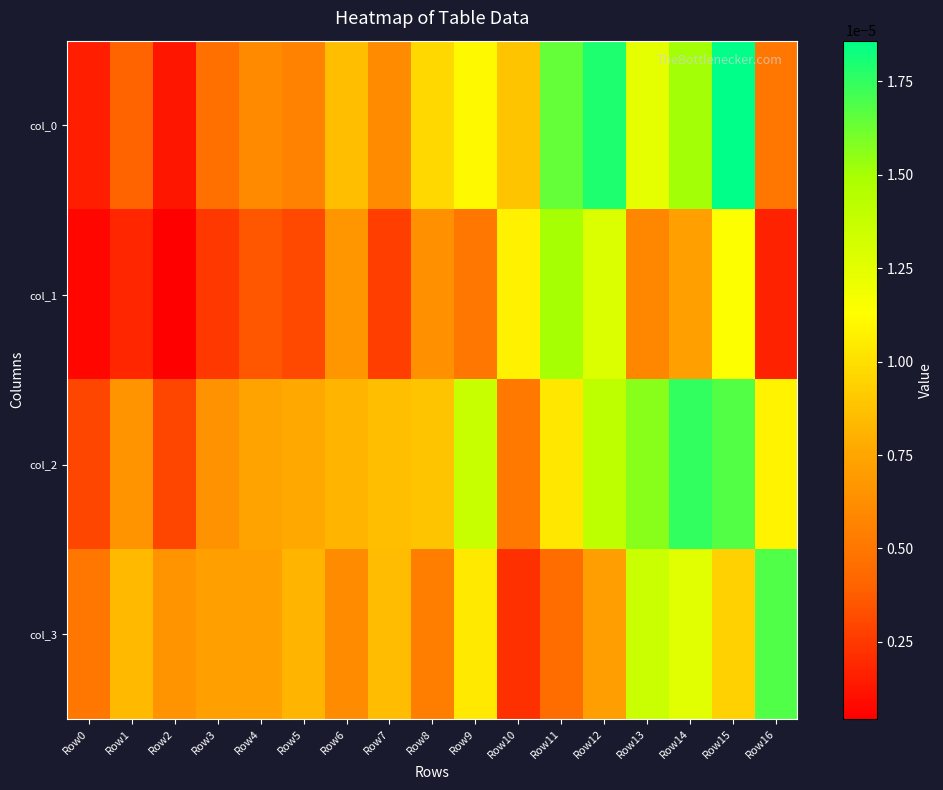

At how many categories does at least one series exceed 0?

17